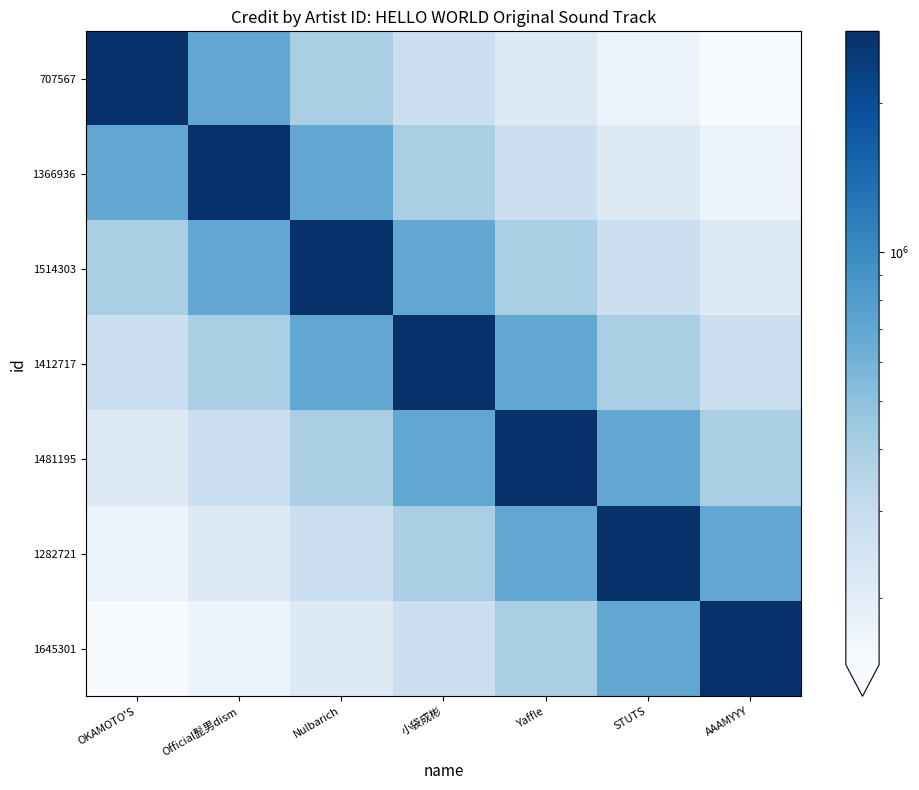

Reading left to right, list all the values displayed in this chart.

707567: OKAMOTO'S=2791744.0	Official髭男dism=697936.0	Nulbarich=398820.6	小袋成彬=279174.4	Yaffle=214749.5	STUTS=174484.0	AAAMYYY=146933.9
1366936: OKAMOTO'S=697936.0	Official髭男dism=2791744.0	Nulbarich=697936.0	小袋成彬=398820.6	Yaffle=279174.4	STUTS=214749.5	AAAMYYY=174484.0
1514303: OKAMOTO'S=398820.6	Official髭男dism=697936.0	Nulbarich=2791744.0	小袋成彬=697936.0	Yaffle=398820.6	STUTS=279174.4	AAAMYYY=214749.5
1412717: OKAMOTO'S=279174.4	Official髭男dism=398820.6	Nulbarich=697936.0	小袋成彬=2791744.0	Yaffle=697936.0	STUTS=398820.6	AAAMYYY=279174.4
1481195: OKAMOTO'S=214749.5	Official髭男dism=279174.4	Nulbarich=398820.6	小袋成彬=697936.0	Yaffle=2791744.0	STUTS=697936.0	AAAMYYY=398820.6
1282721: OKAMOTO'S=174484.0	Official髭男dism=214749.5	Nulbarich=279174.4	小袋成彬=398820.6	Yaffle=697936.0	STUTS=2791744.0	AAAMYYY=697936.0
1645301: OKAMOTO'S=146933.9	Official髭男dism=174484.0	Nulbarich=214749.5	小袋成彬=279174.4	Yaffle=398820.6	STUTS=697936.0	AAAMYYY=2791744.0